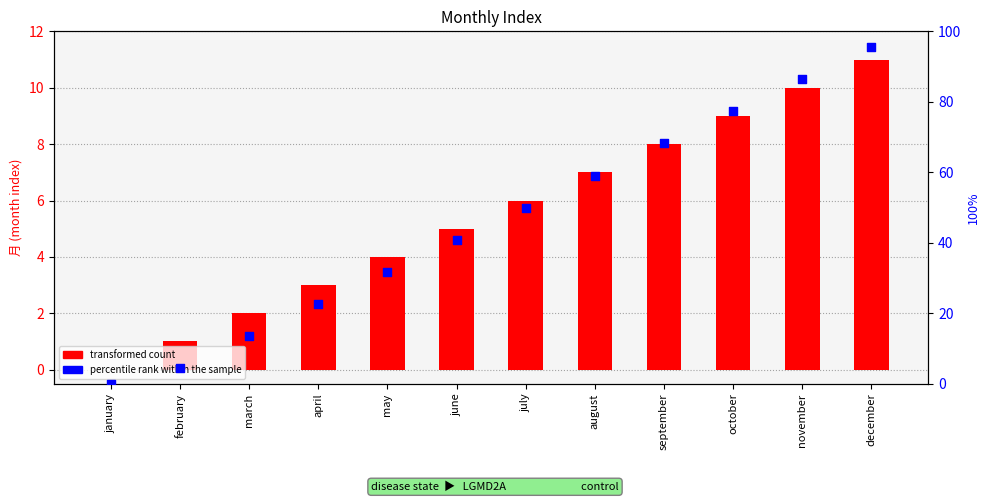

At how many categories does at least one series exceed 84?

2